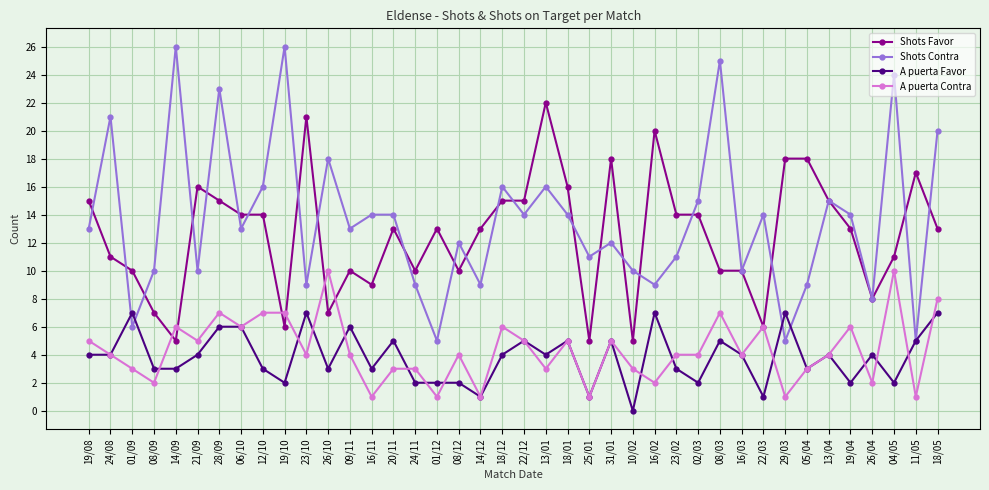

What is the label of the 28th point from the left?

23/02